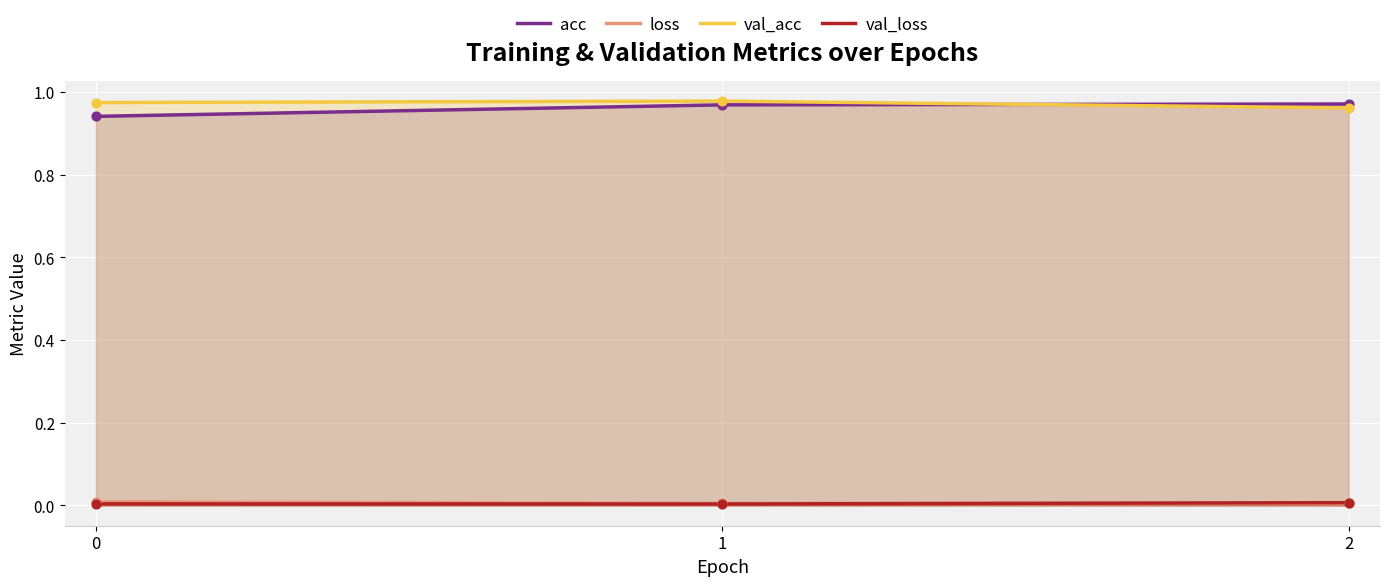

What are all the series names shown in the legend?

acc, loss, val_acc, val_loss